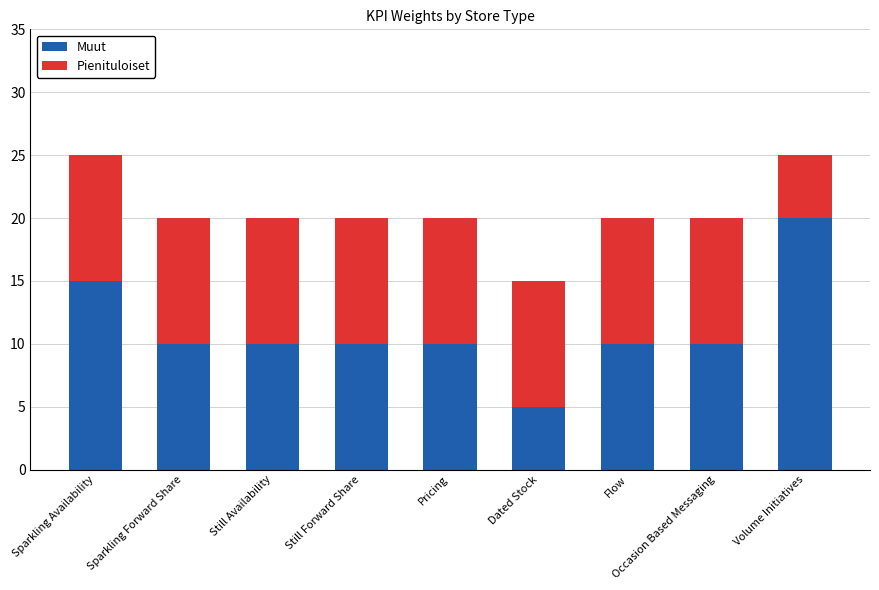

Is it true that Muut equals 15 at Sparkling Availability?

True